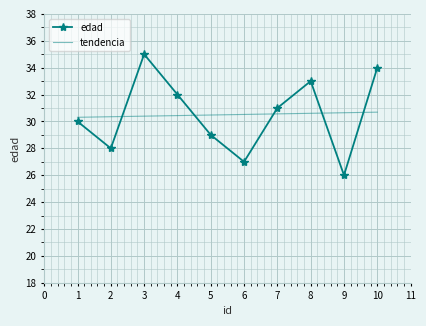

What is the total value across all series at 4?

62.4